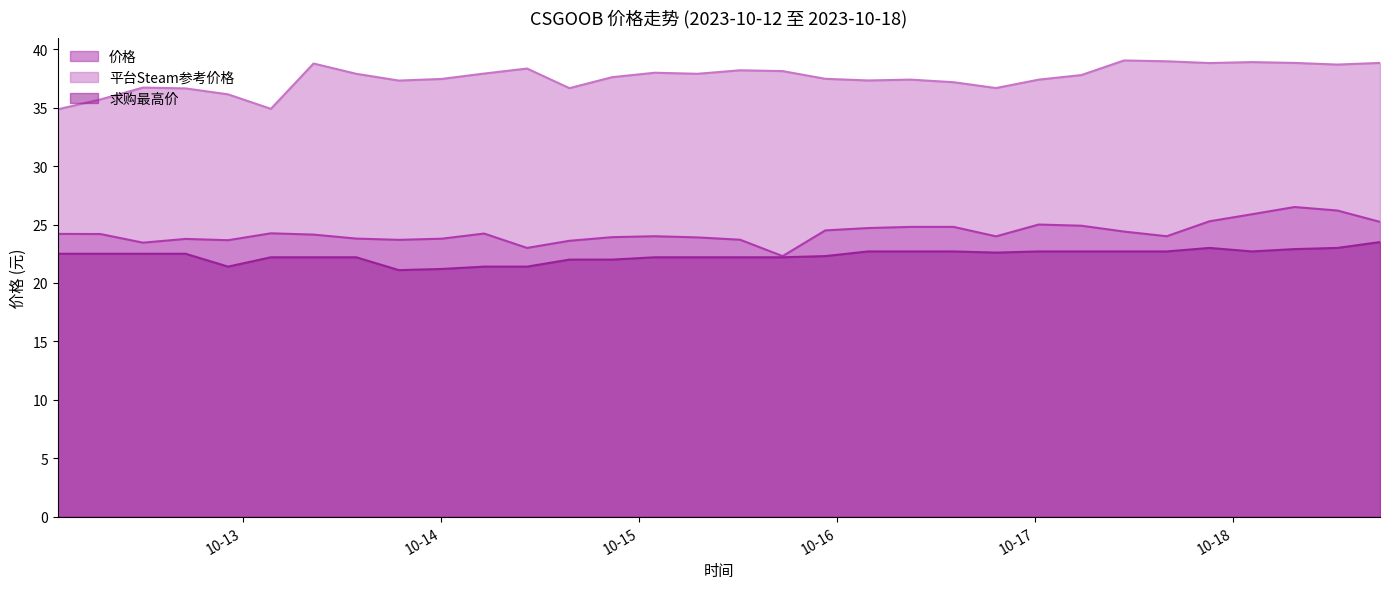

At which label does 价格 first exceed 24?

2023-10-12 01:37